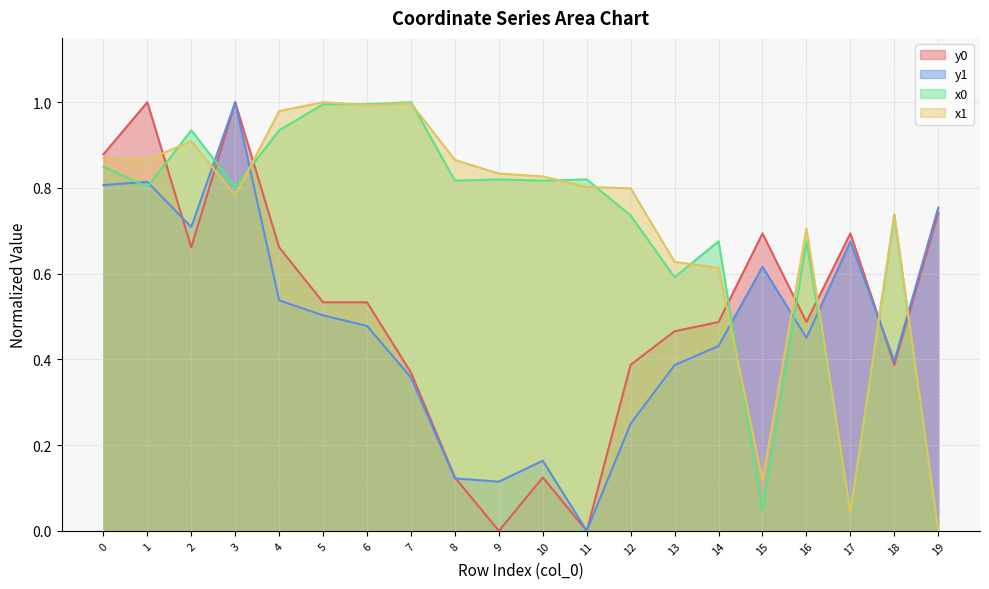

What is the value of the x1 point at the 17th from the left?

0.7